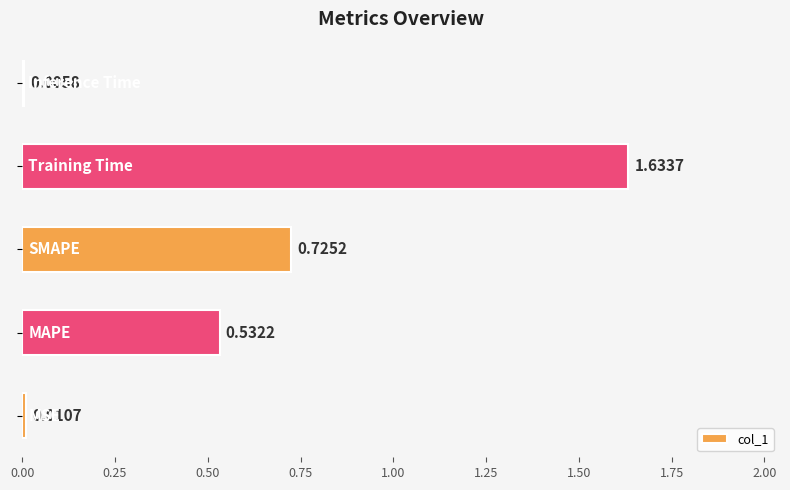

What is the sum of all values?

2.9